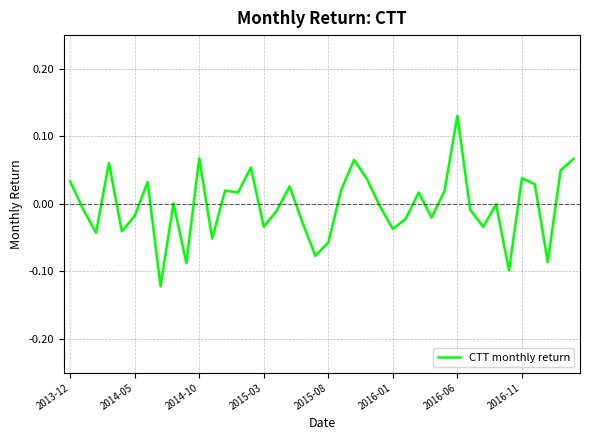

What is the difference between the second highest and minimum values?

0.2